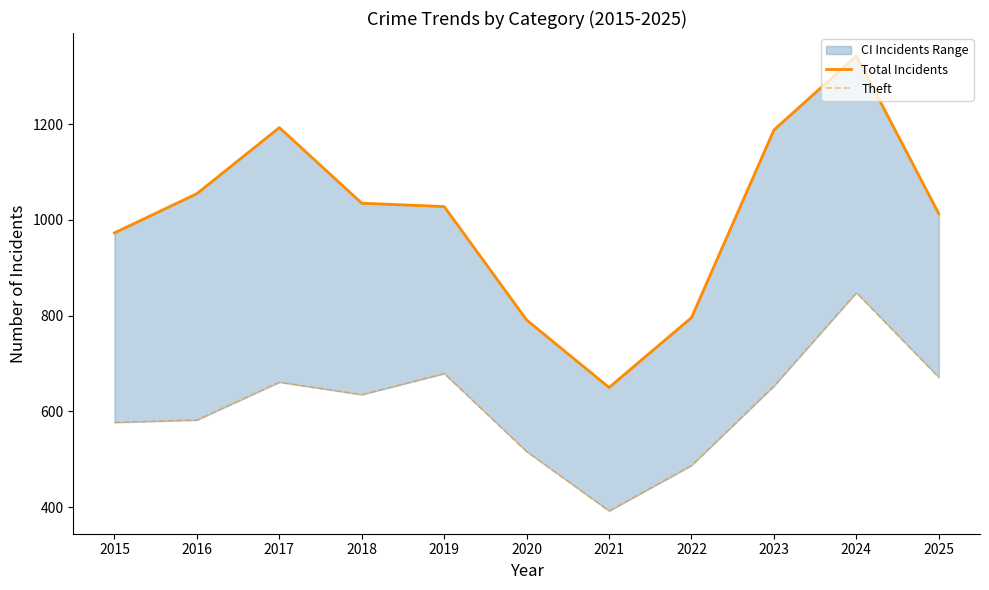

List the series in order of their overall mean, lowest first.

Theft, Total Incidents